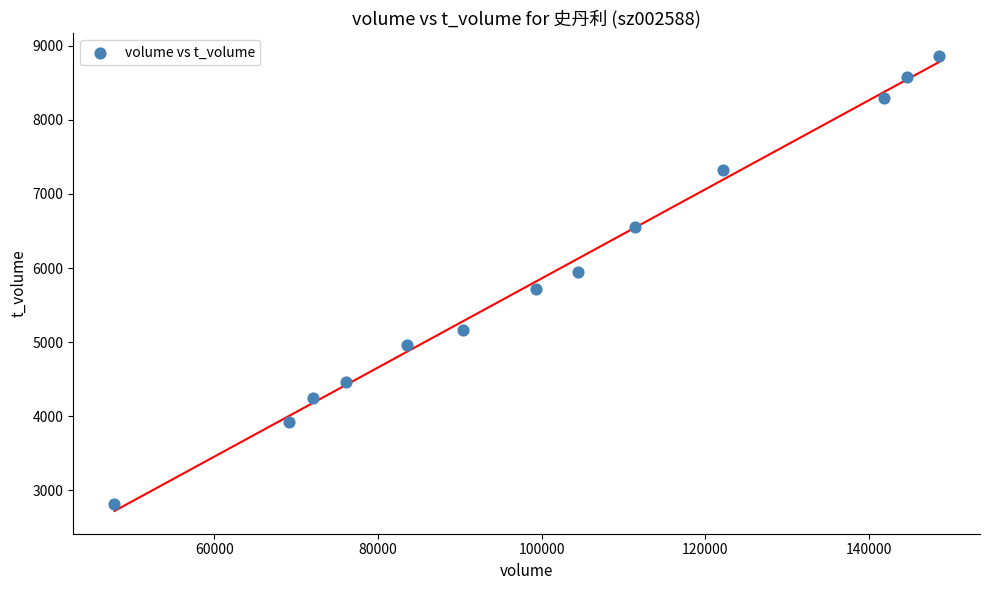

What is the range of Y values (max minus min)?

6049